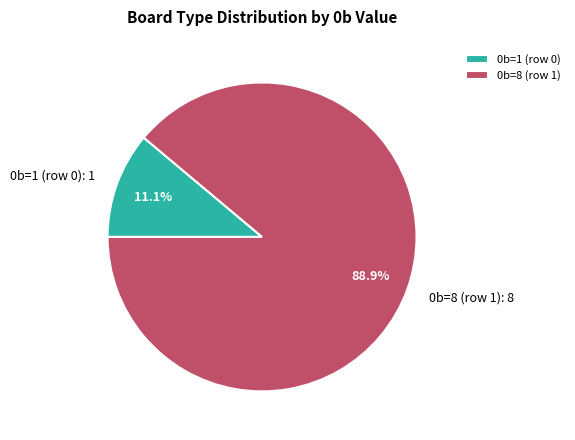

To the nearest percent, what portion does 0b=1 (row 0) represent?

11%